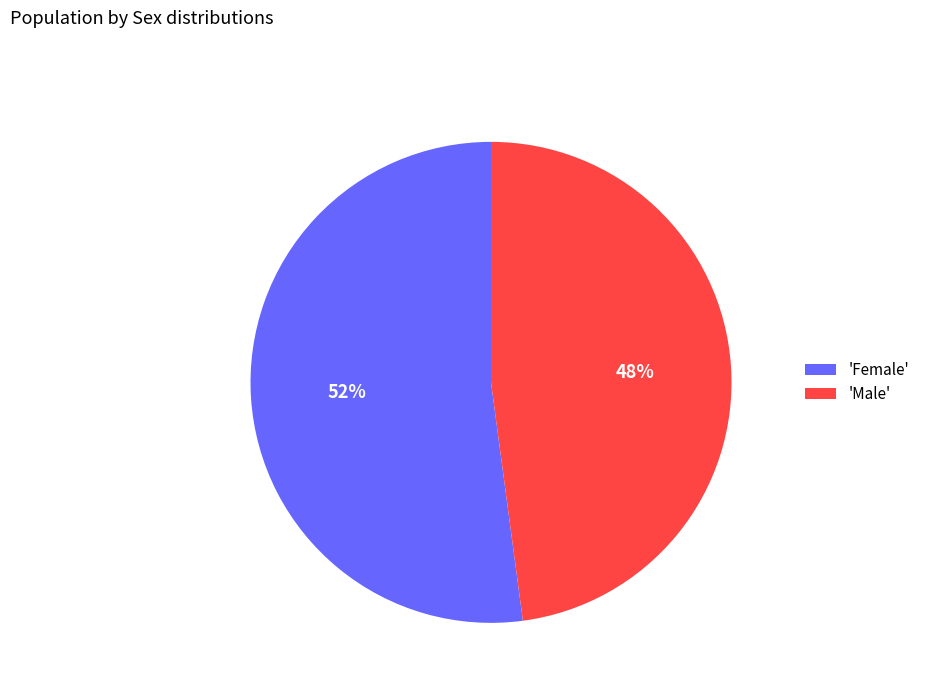

To the nearest percent, what portion does 'Female' represent?

52%